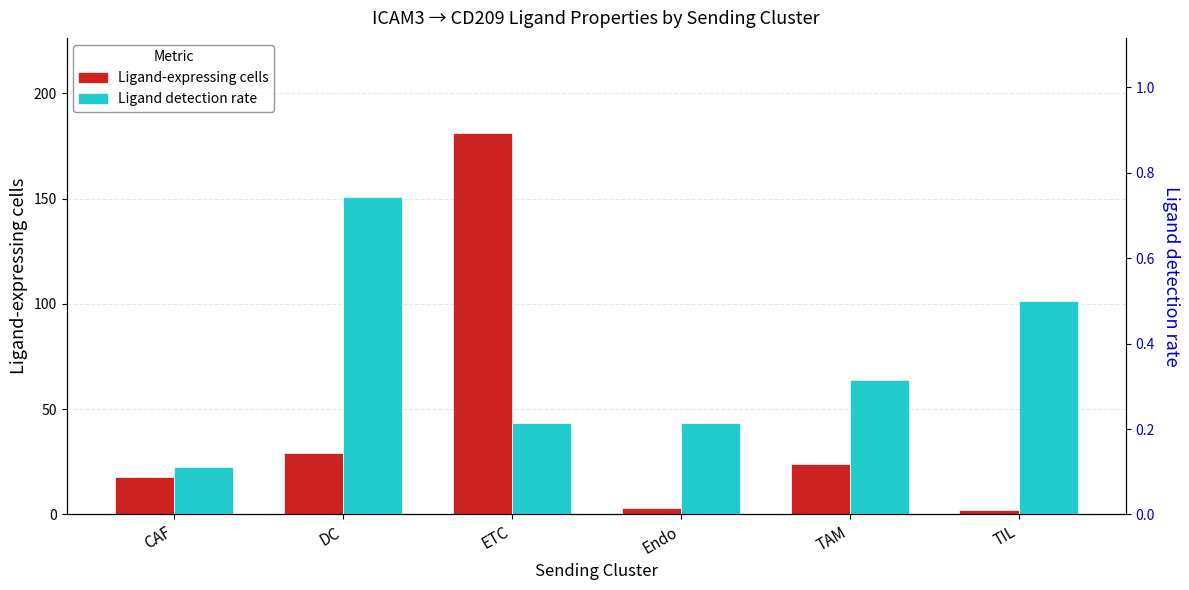

At which category does the chart reach its peak across all series?

ETC